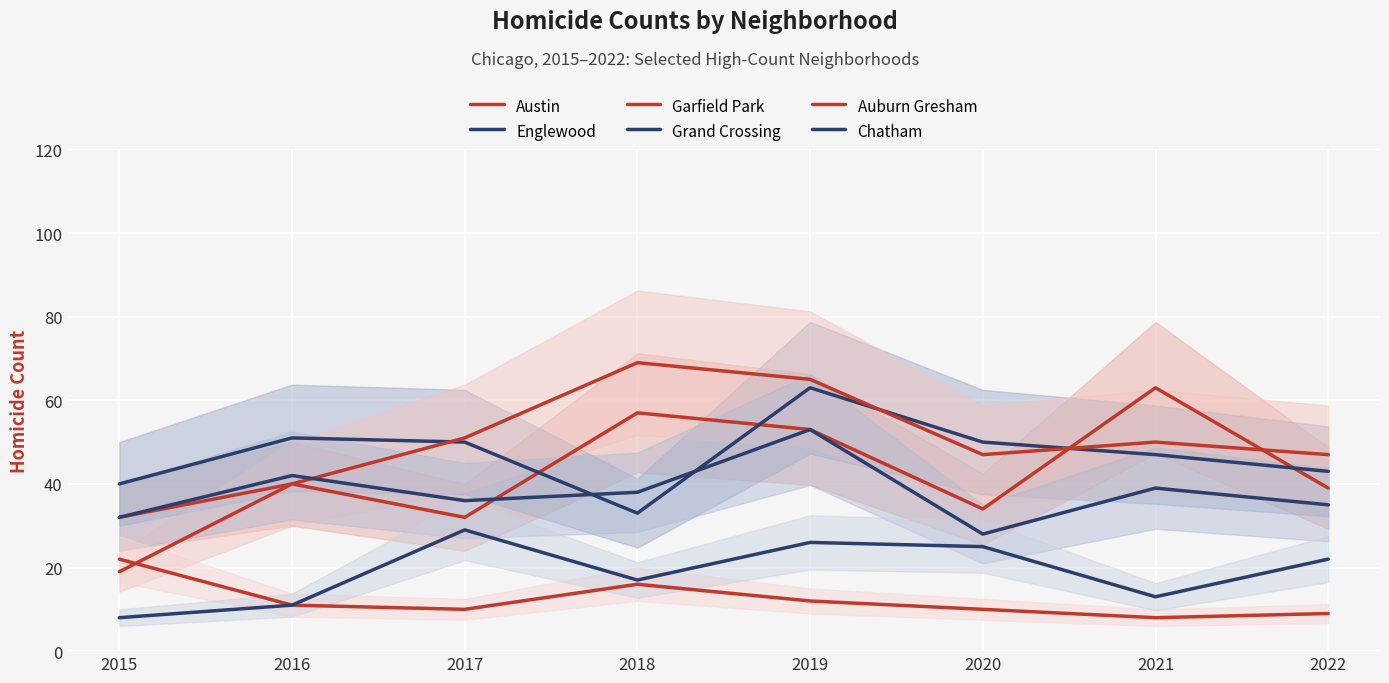

Which series changed the most between 2015 and 2017?

Garfield Park